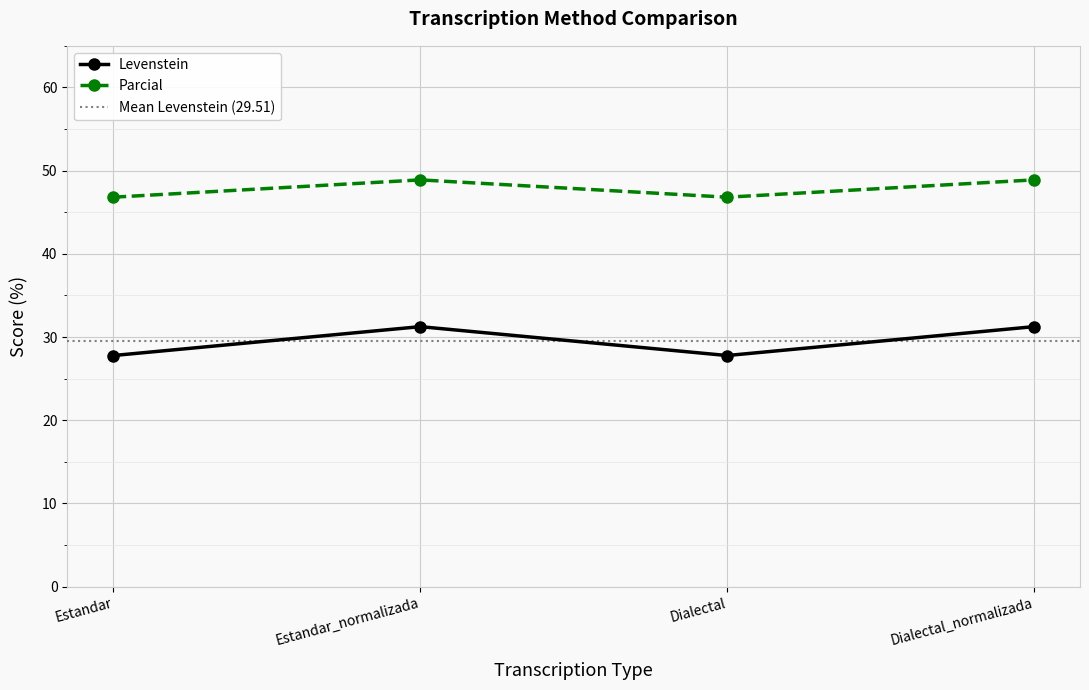

At Estandar, list the series in order from largest to smallest.

Parcial, Levenstein